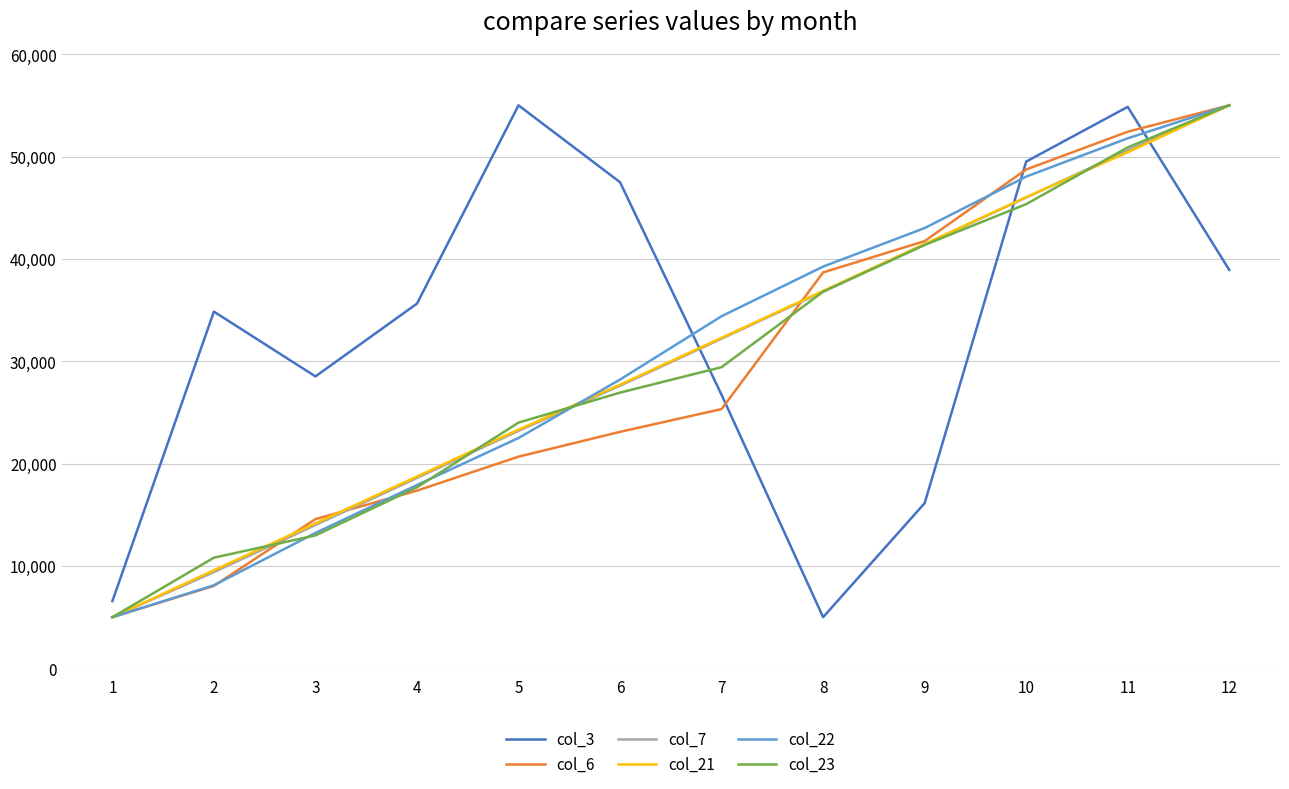

Is the value of col_6 at 2 greater than the value of col_3 at 10?

No